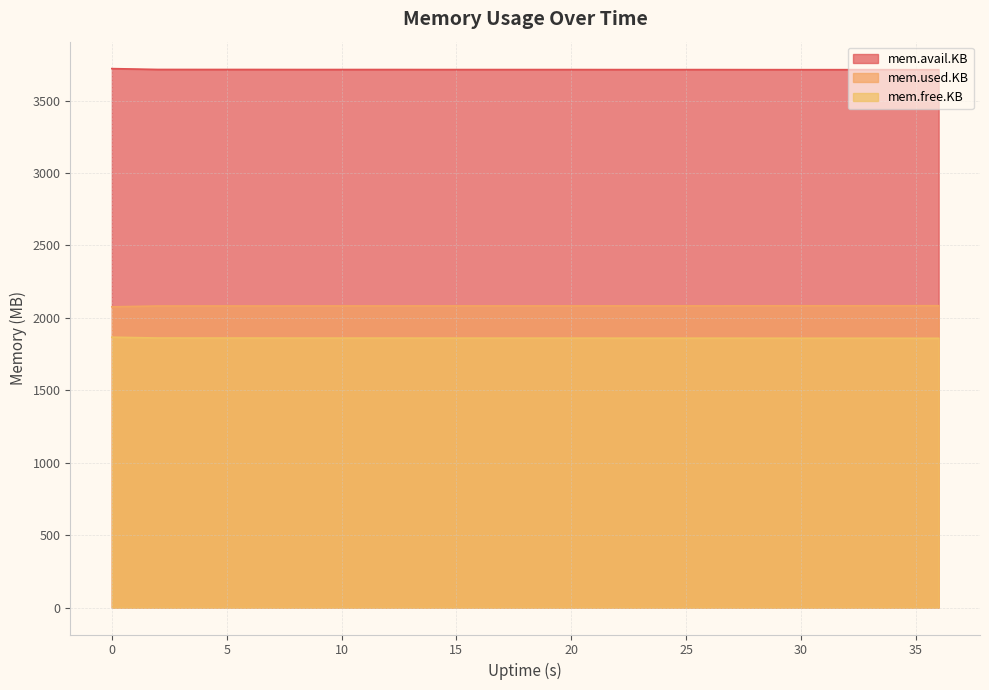

How many interior local peaks does the mem.free.KB series have?

1